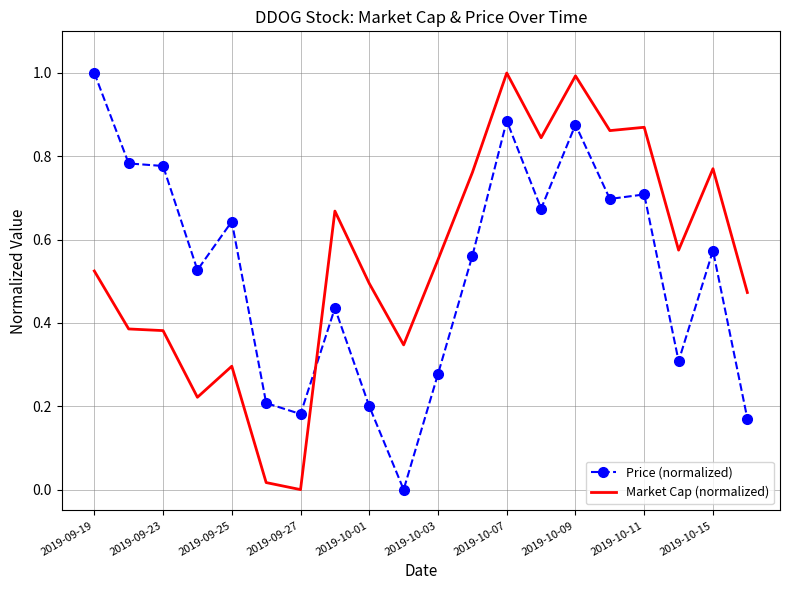

After their last crossing, which series has the higher values: Price (normalized) or Market Cap (normalized)?

Market Cap (normalized)